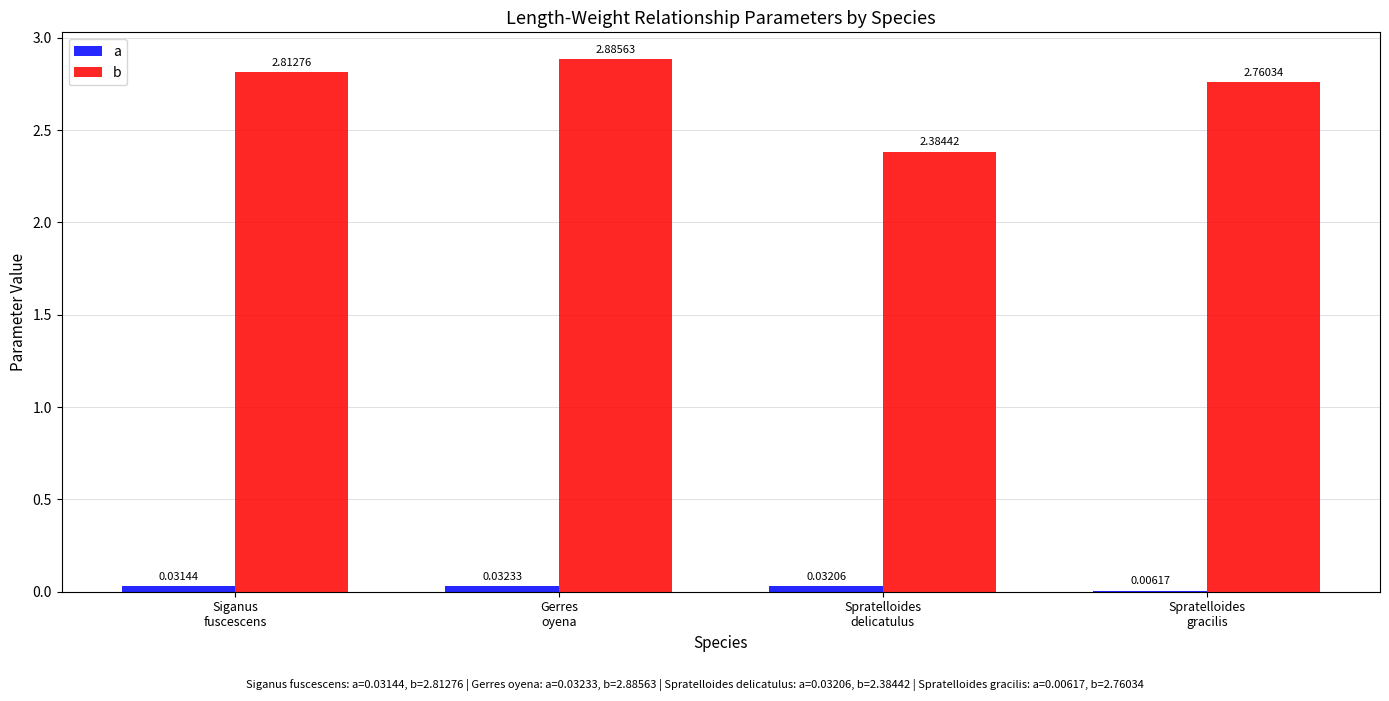

What is the sum of all a values?

0.1